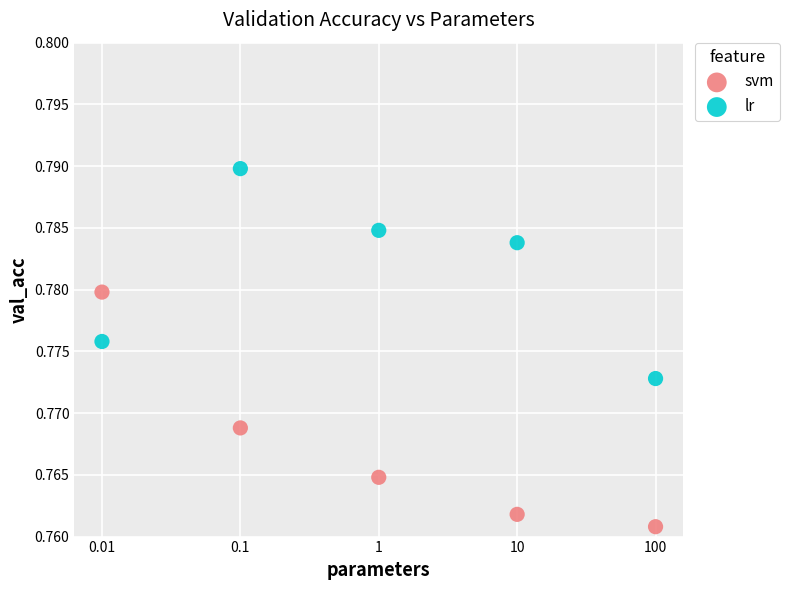

Across all data points, what is the range of X values (max minus min)?

4.0